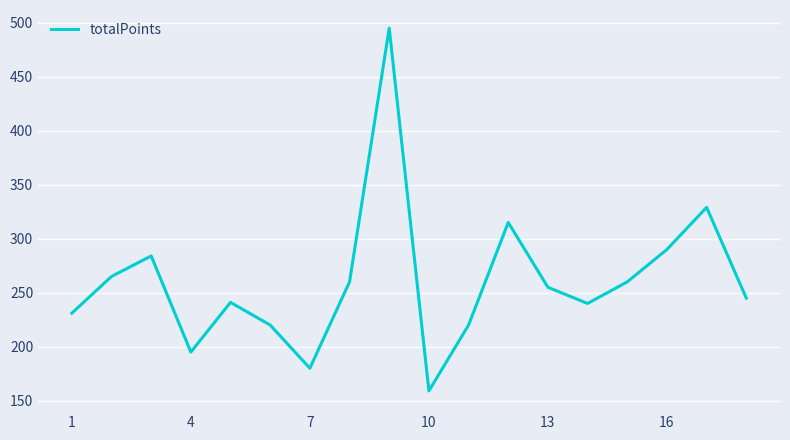

What is the maximum value shown in the chart?

495